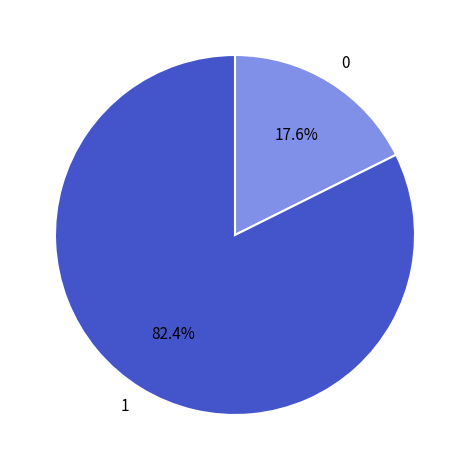

To the nearest percent, what is the difference between the largest and smallest slice percentages?

65%